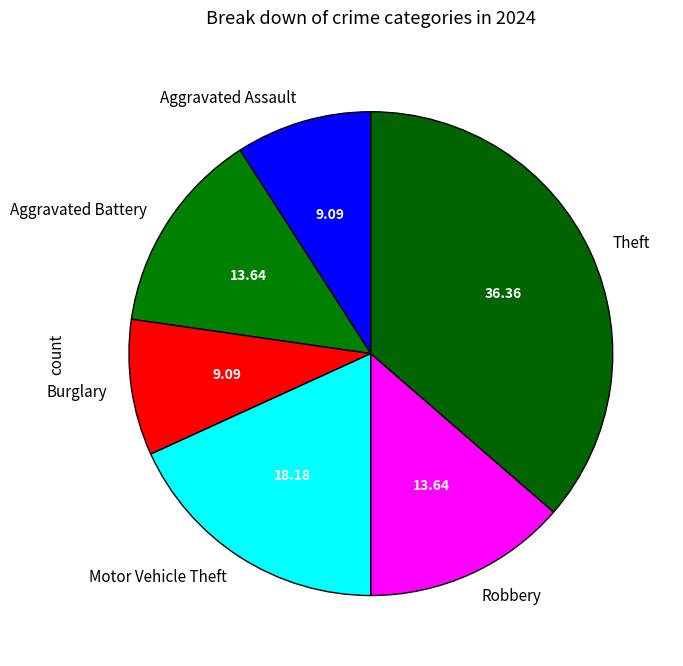

The Motor Vehicle Theft slice represents 18% of the pie. True or false?

True